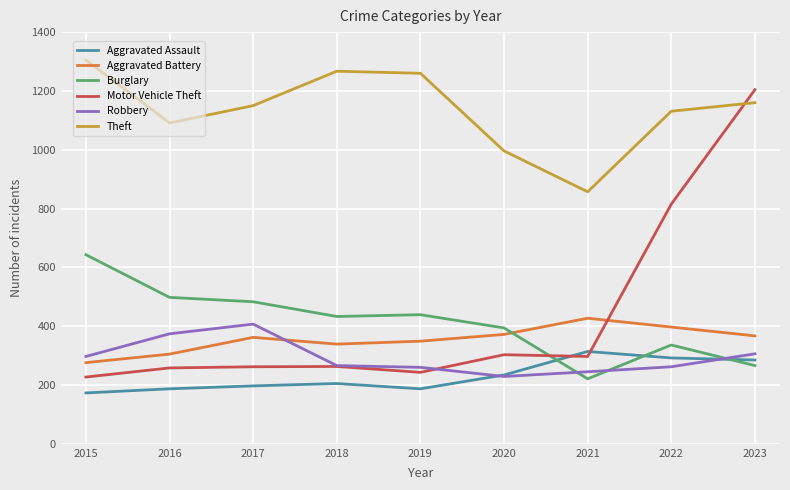

True or false: Theft and Burglary cross at least once.

False